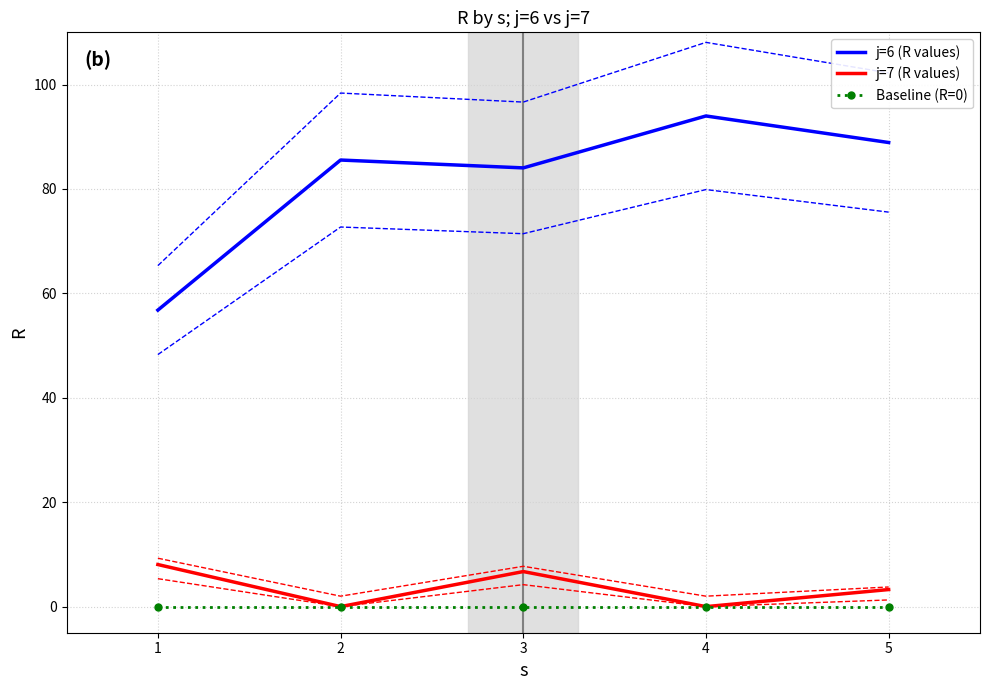

How many values in j=7 (R values) are above zero?

3